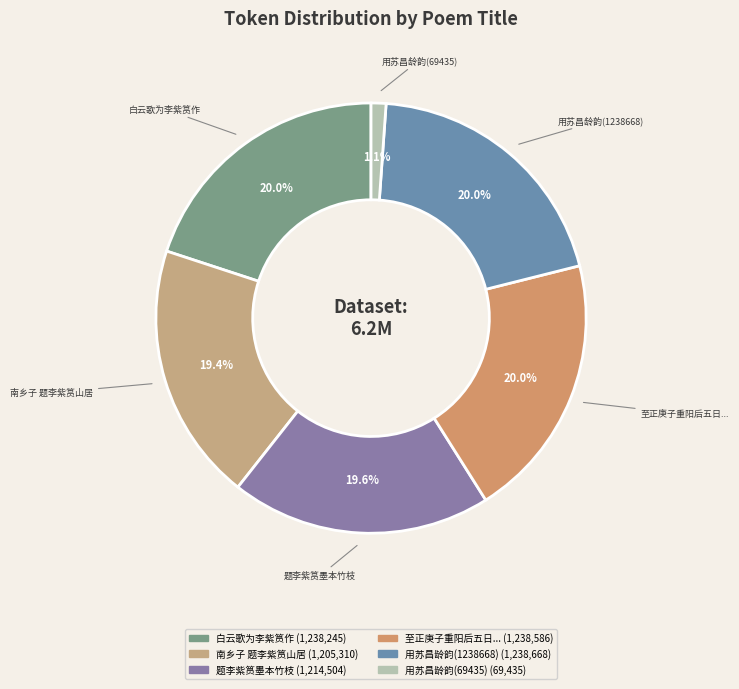

How many slices are in this pie chart?

6